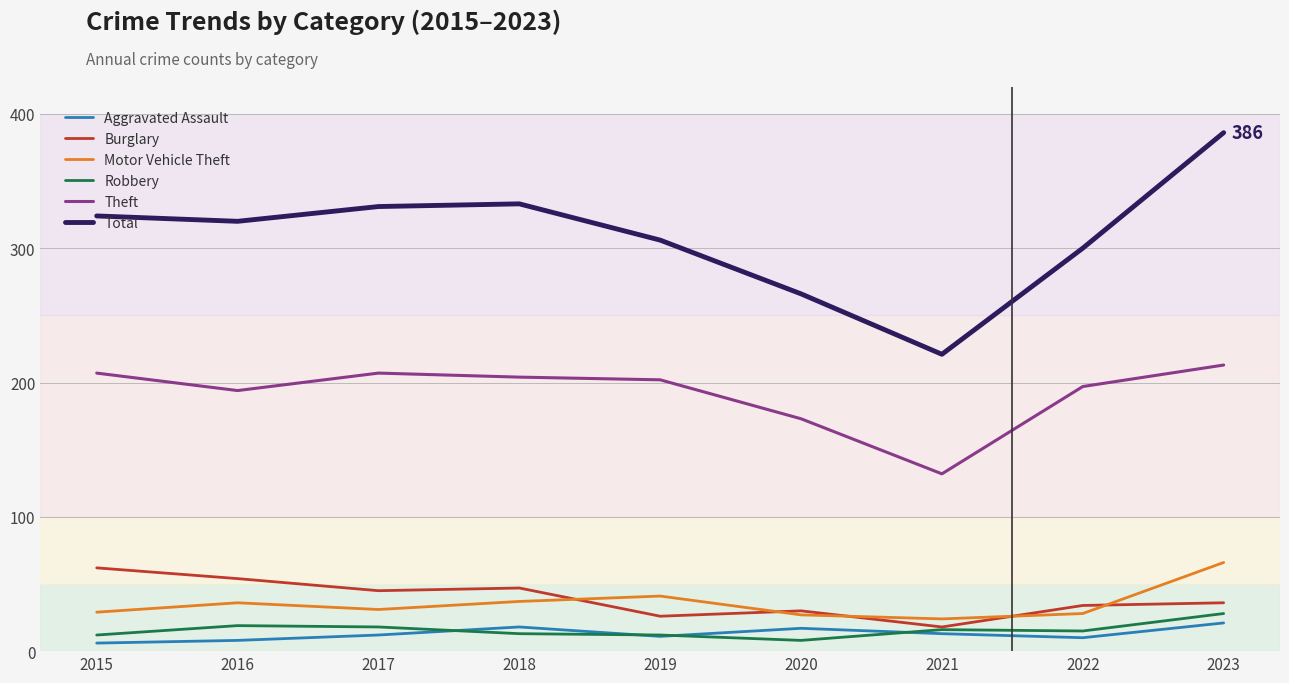

List the series in order of their peak value, lowest first.

Aggravated Assault, Robbery, Burglary, Motor Vehicle Theft, Theft, Total